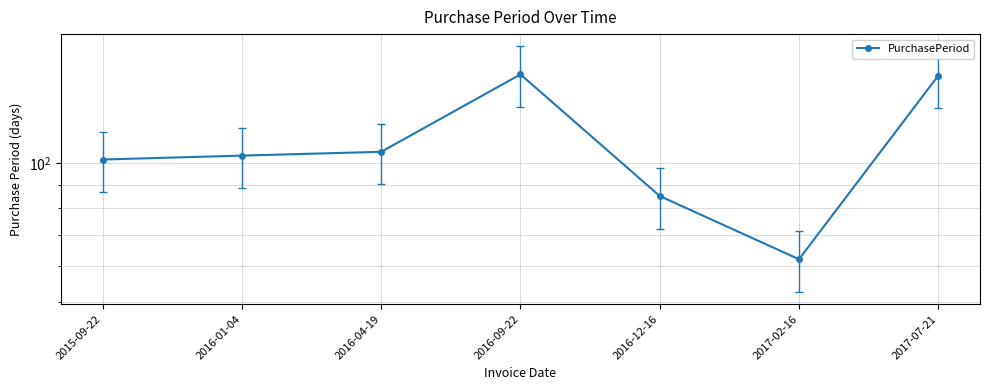

At which label is the value closest to 109?

2016-04-19